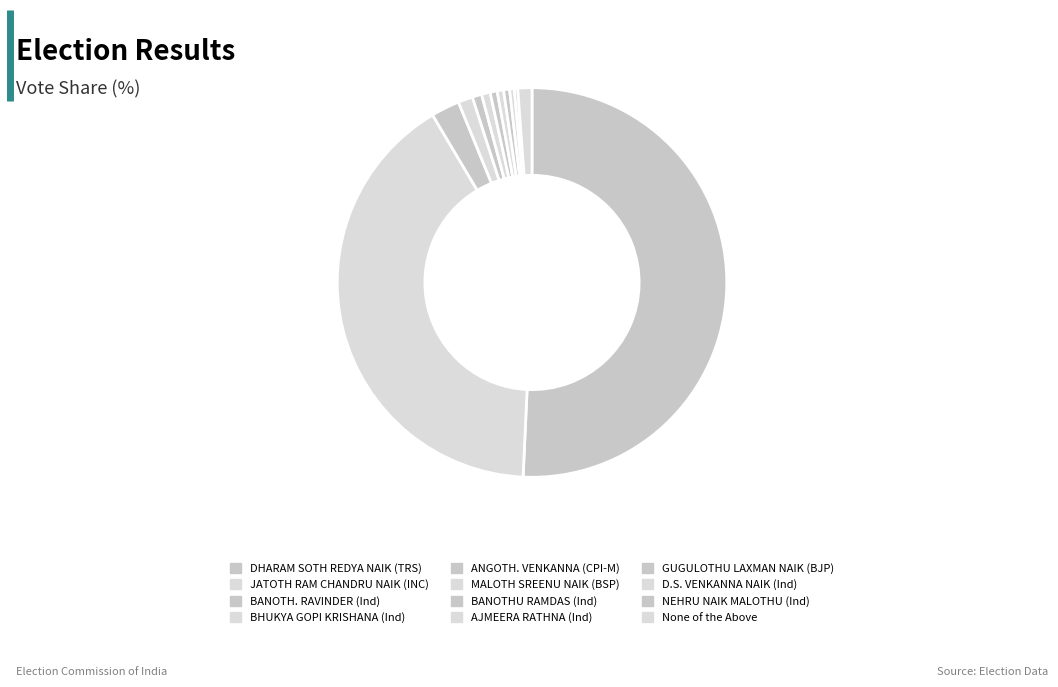

Which category accounts for the majority?

DHARAM SOTH REDYA NAIK